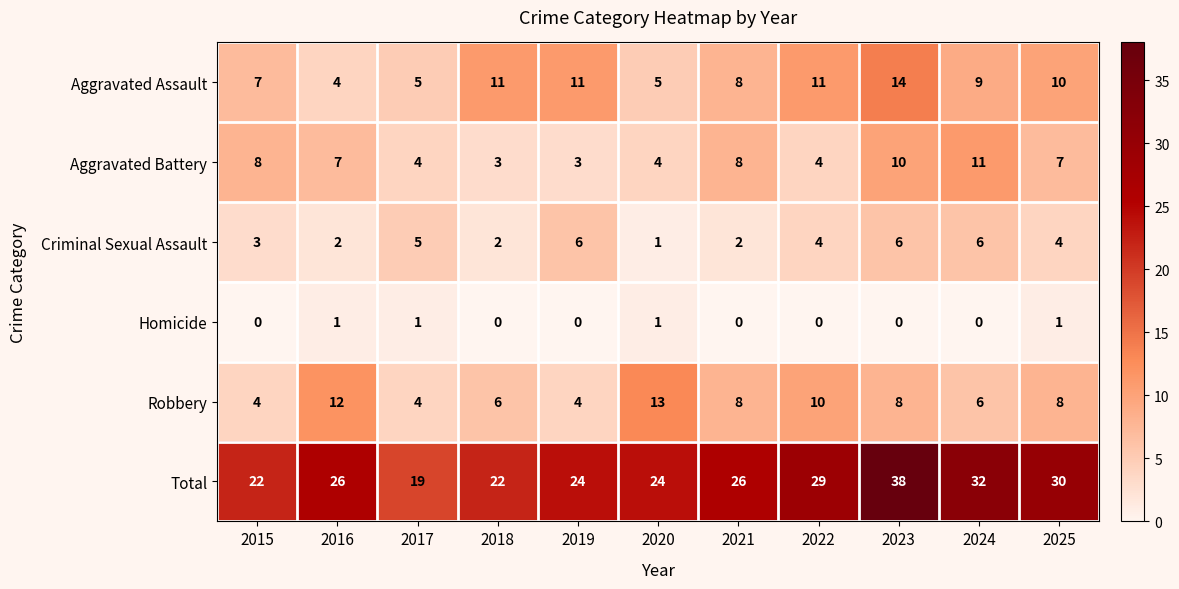

Is it true that Total equals 26 at 2016?

True